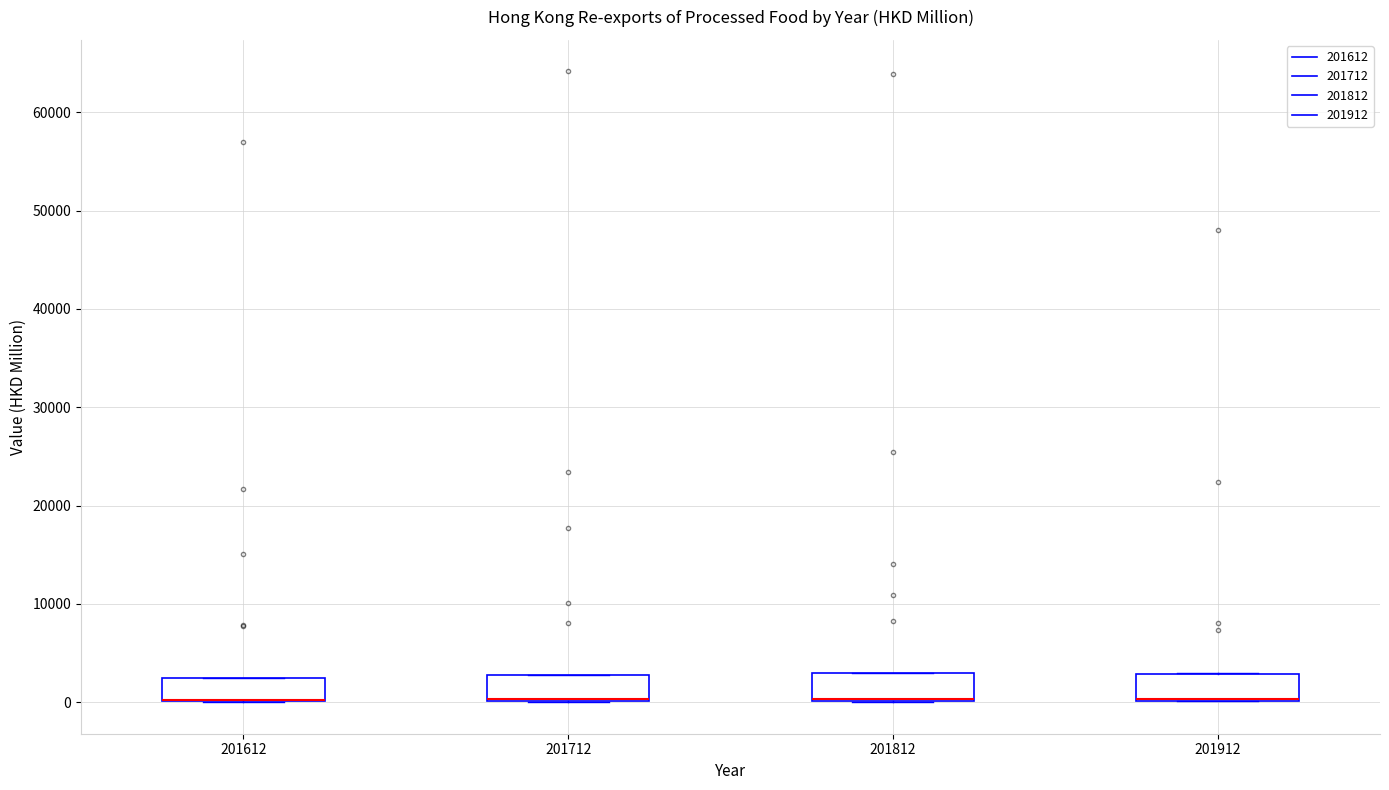

Reading left to right, transcribe this box plot: for each box, give where its median line is, the range the box spans, and where its two whiskers end, as read against the y-axis. The values are not printed on the chart, so give them approximately, as read against the axis.

201612: median 0 (drawn on the box's lower edge), box 0 to 3000, whiskers 0 to 3000
201712: median 0 (drawn on the box's lower edge), box 0 to 3000, whiskers 0 to 3000
201812: median 0 (drawn on the box's lower edge), box 0 to 3000, whiskers 0 to 3000
201912: median 0 (drawn on the box's lower edge), box 0 to 3000, whiskers 0 to 3000